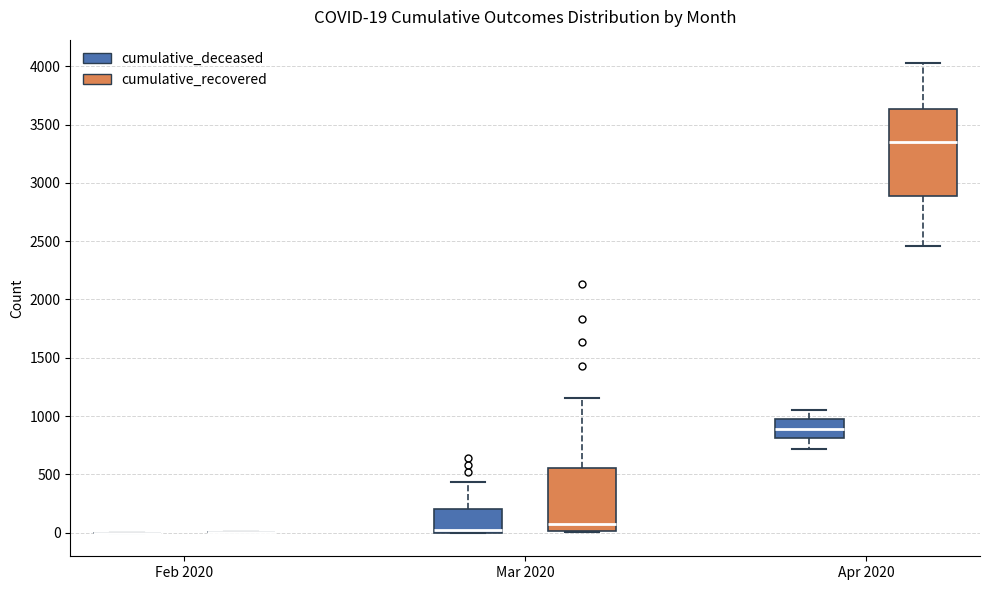

Which box is the tallest, from its lower edge to its upper edge?

Apr 2020 (cumulative_recovered)